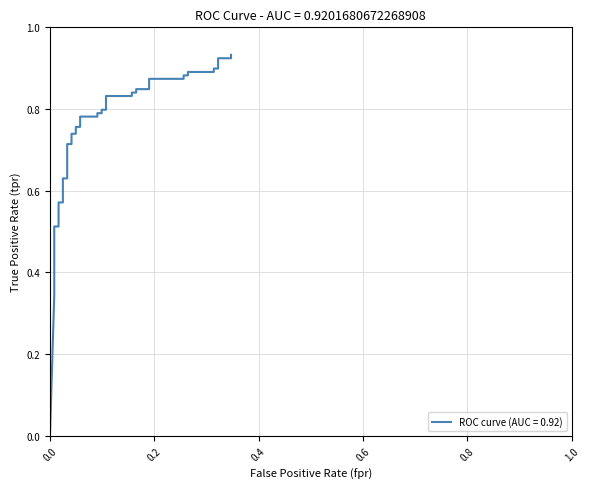

Reading left to right, list all the values displayed in this chart.

0.0	0.3	0.4	0.4	0.4	0.5	0.5	0.6	0.6	0.6	0.6	0.7	0.7	0.7	0.7	0.8	0.8	0.8	0.8	0.8	0.8	0.8	0.8	0.8	0.8	0.8	0.8	0.8	0.8	0.9	0.9	0.9	0.9	0.9	0.9	0.9	0.9	0.9	0.9	0.9